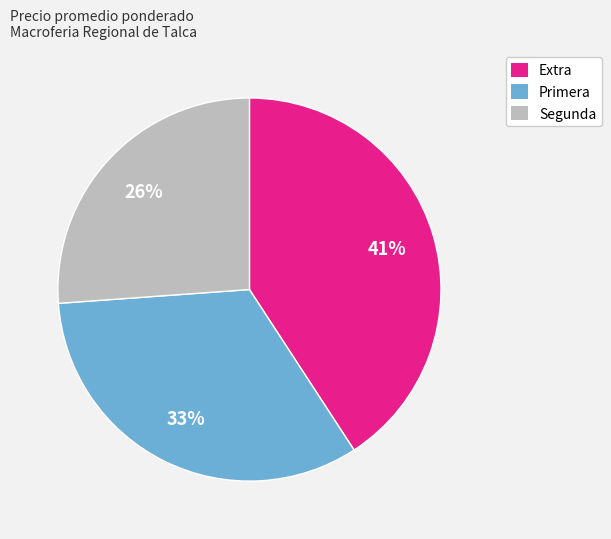

Approximately how many times larger is the value at Extra compared to Primera?

1.2